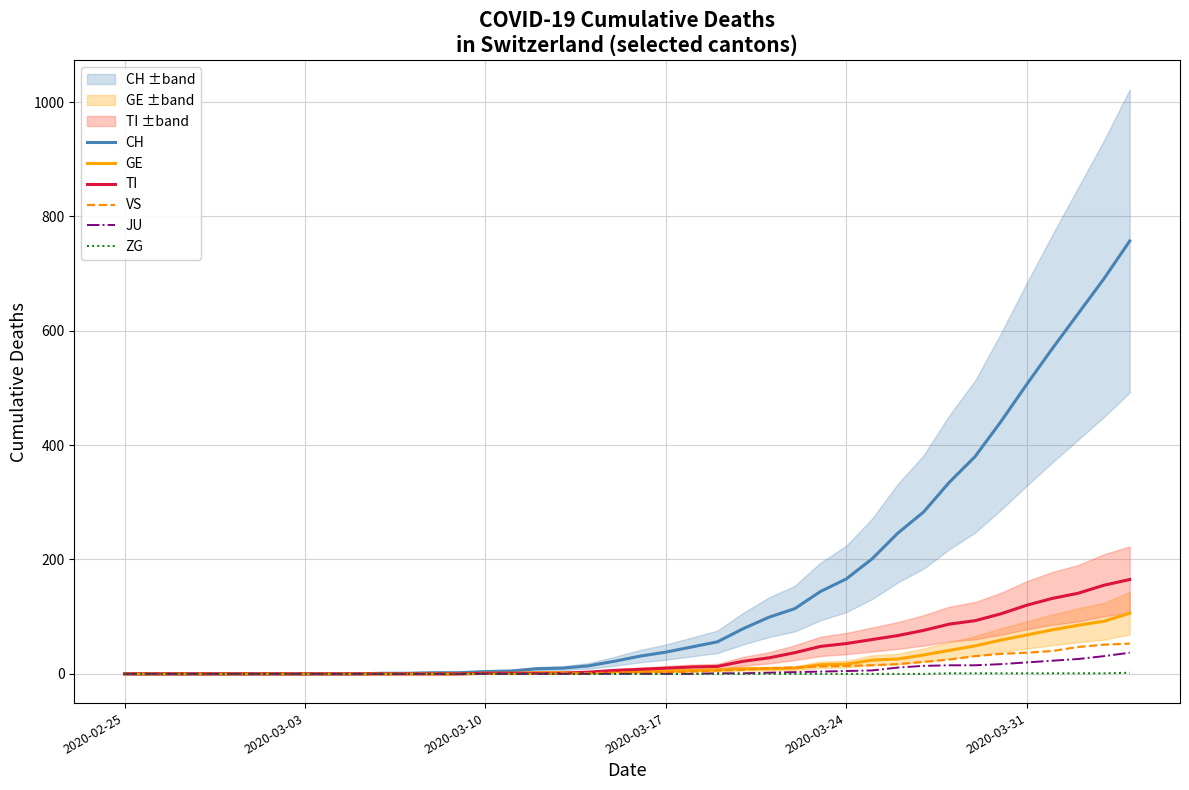

Which category has the lowest value across all series?

2020-02-25